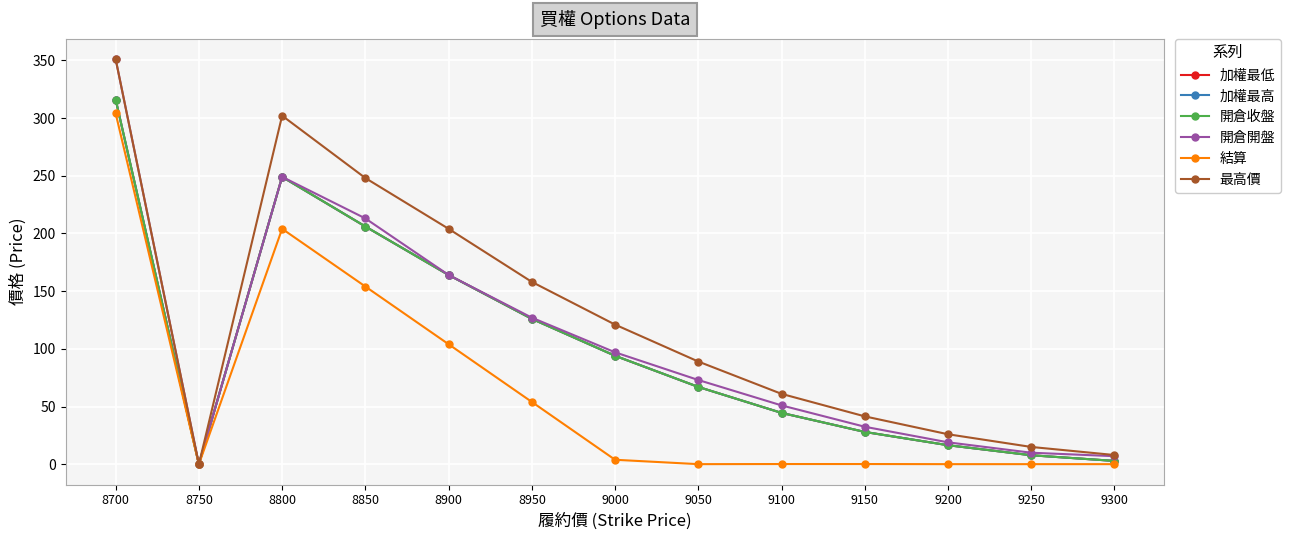

Is this an area chart (filled region under the line)?

No